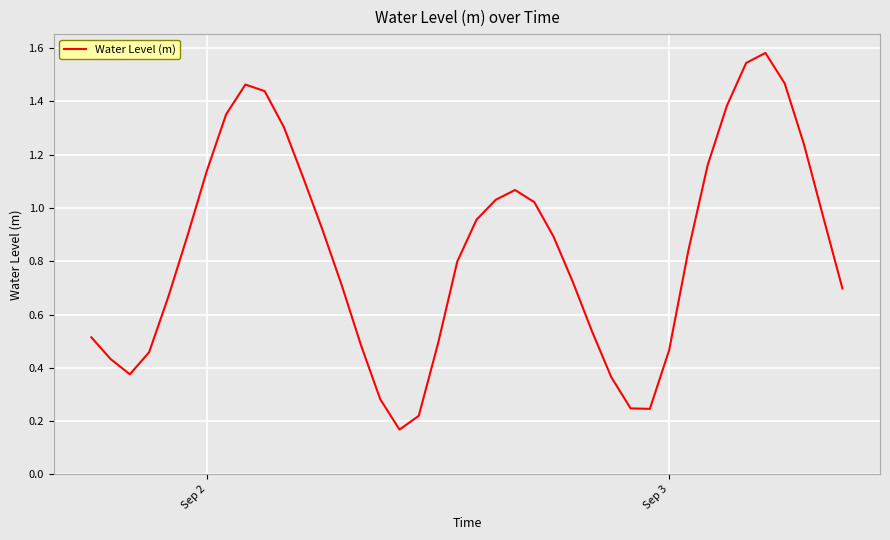

Does the chart display data point markers on the line(s)?

No